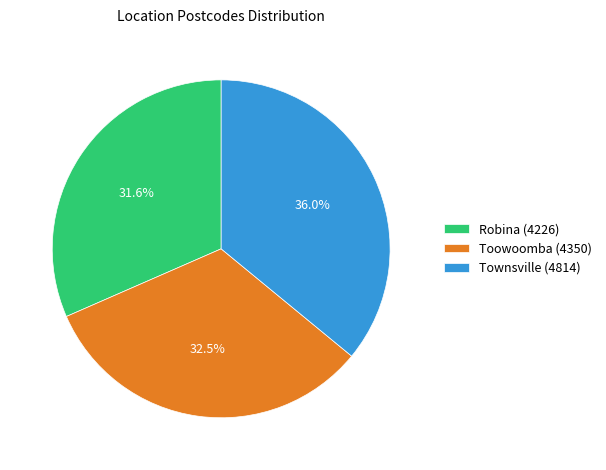

How many slices are in this pie chart?

3